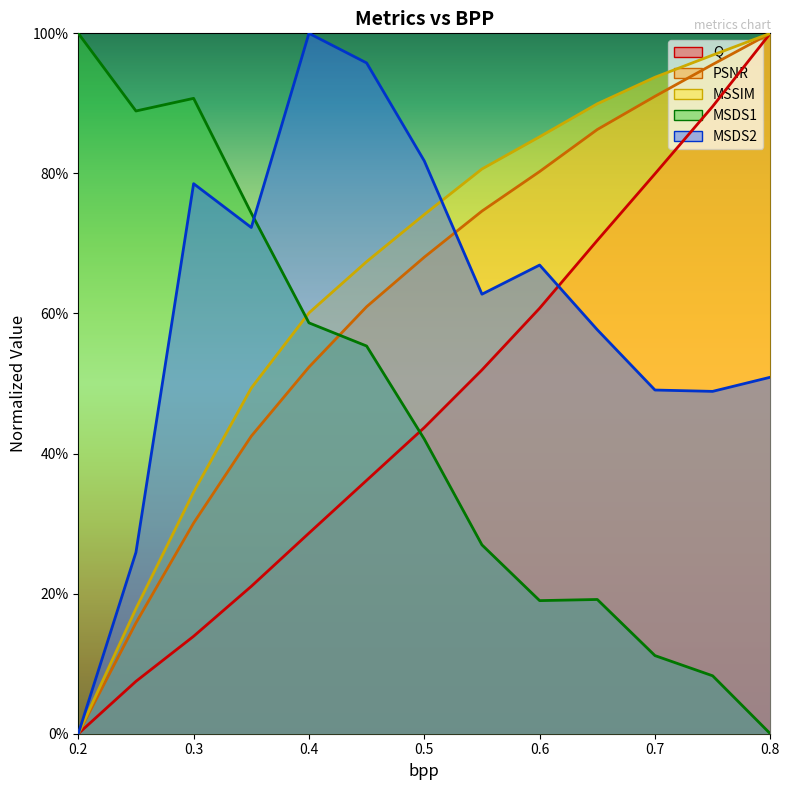

List the labels in order of MSDS1 value, largest first.

0.2, 0.3, 0.25, 0.35, 0.4, 0.45, 0.5, 0.55, 0.65, 0.6, 0.7, 0.75, 0.8